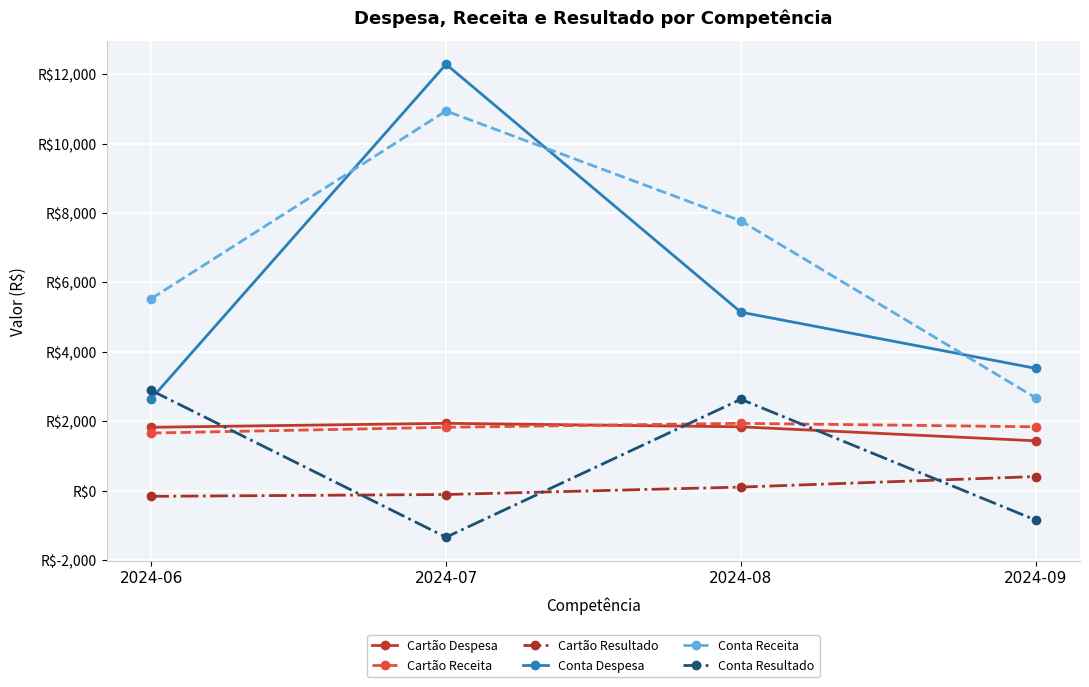

Which series has the largest total across all categories?

Conta Receita